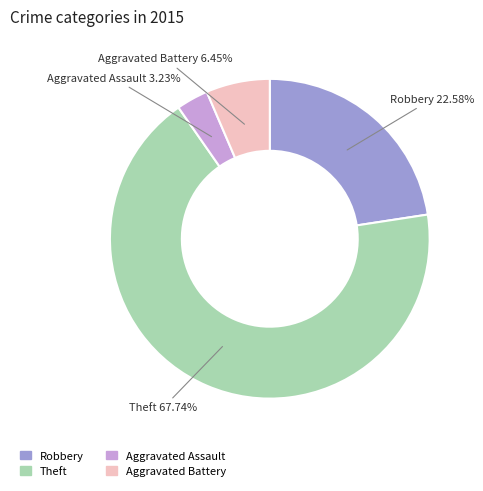

What is the smallest slice in the pie chart?

Aggravated Assault